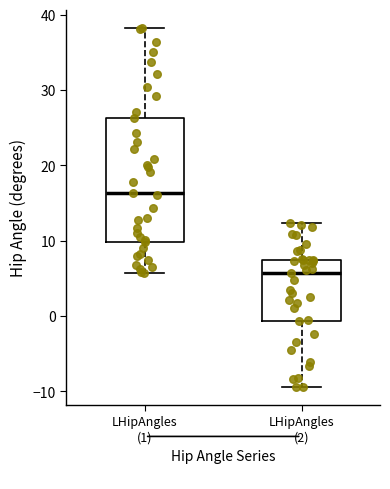

Where does the upper whisker of the box for LHipAngles (1) end on the y-axis? The values are not printed on the chart, so give them approximately, as read against the axis.

38